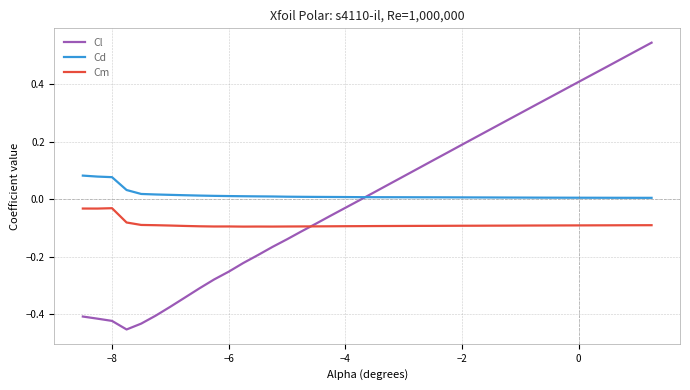

Rank the series by their maximum value, from highest to lowest.

Cl, Cd, Cm